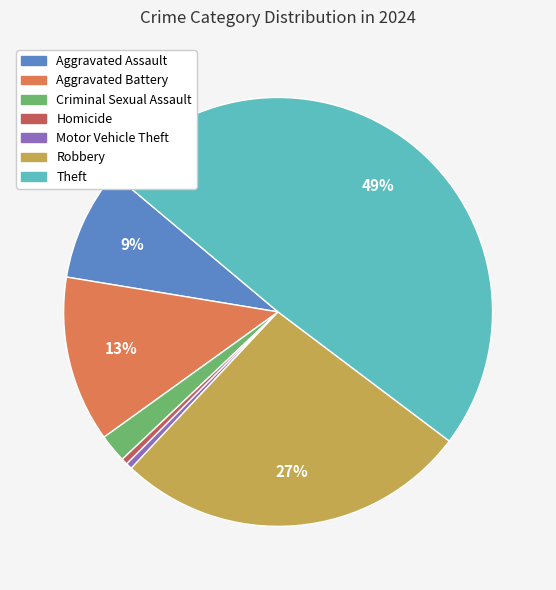

Do Robbery and Homicide together represent more than half of the pie?

No